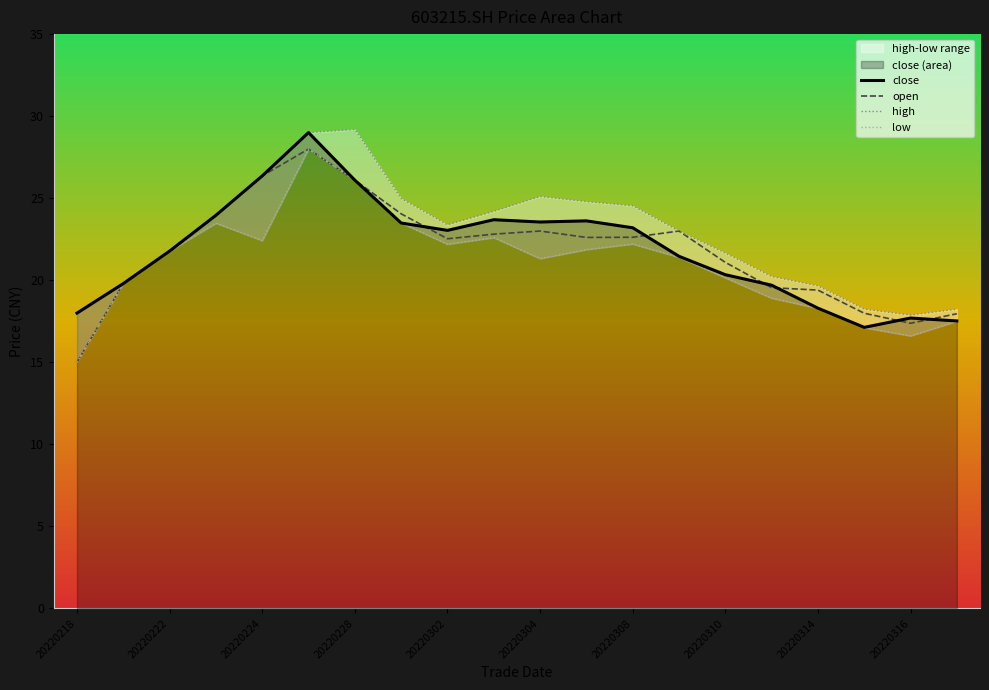

How many interior local peaks does the open series have?

3